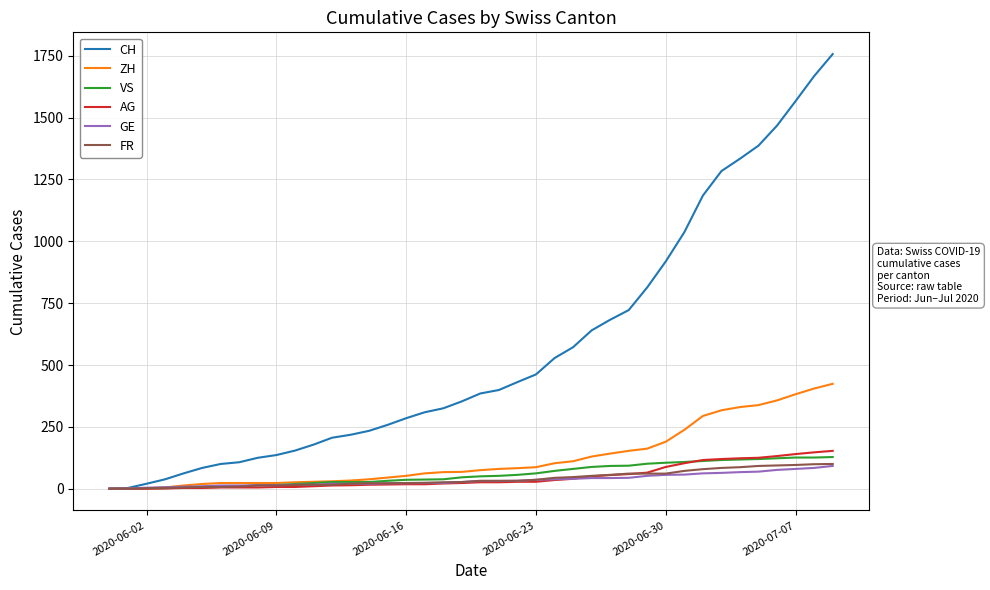

What is the greatest value displayed?

1757